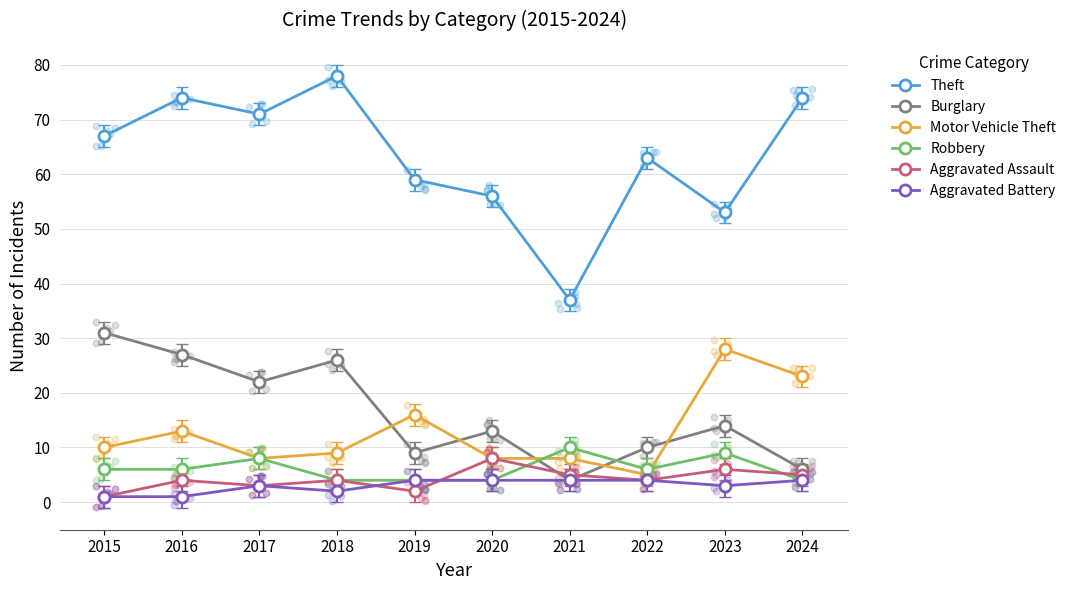

At how many categories does at least one series exceed 25?

10